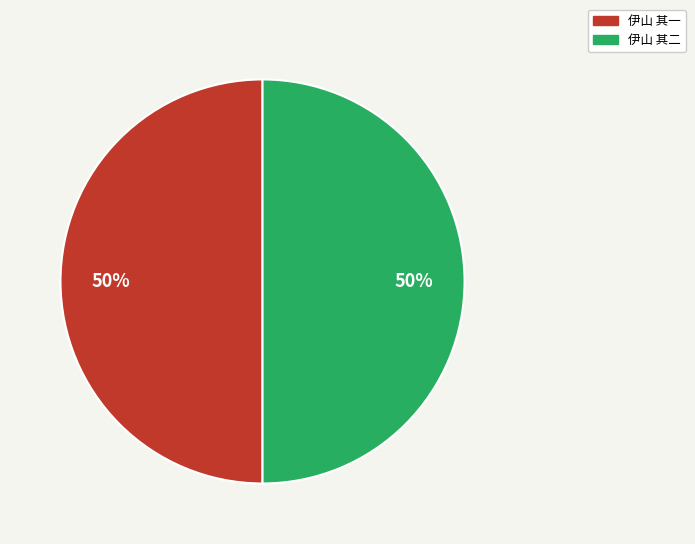

What is the ratio of the value at 伊山 其二 to the value at 伊山 其一?

1.0